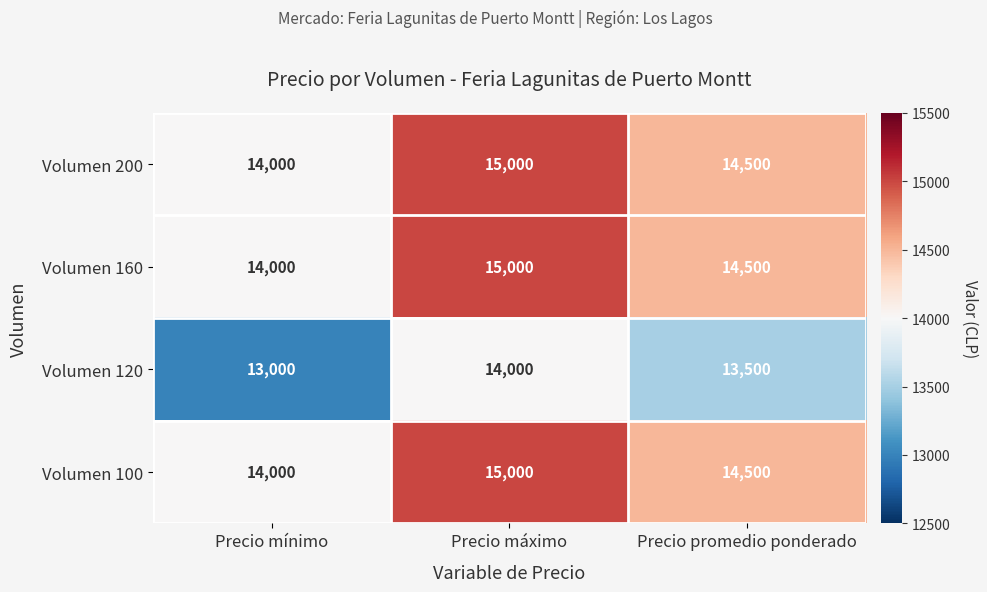

At how many categories does at least one series exceed 13146?

3